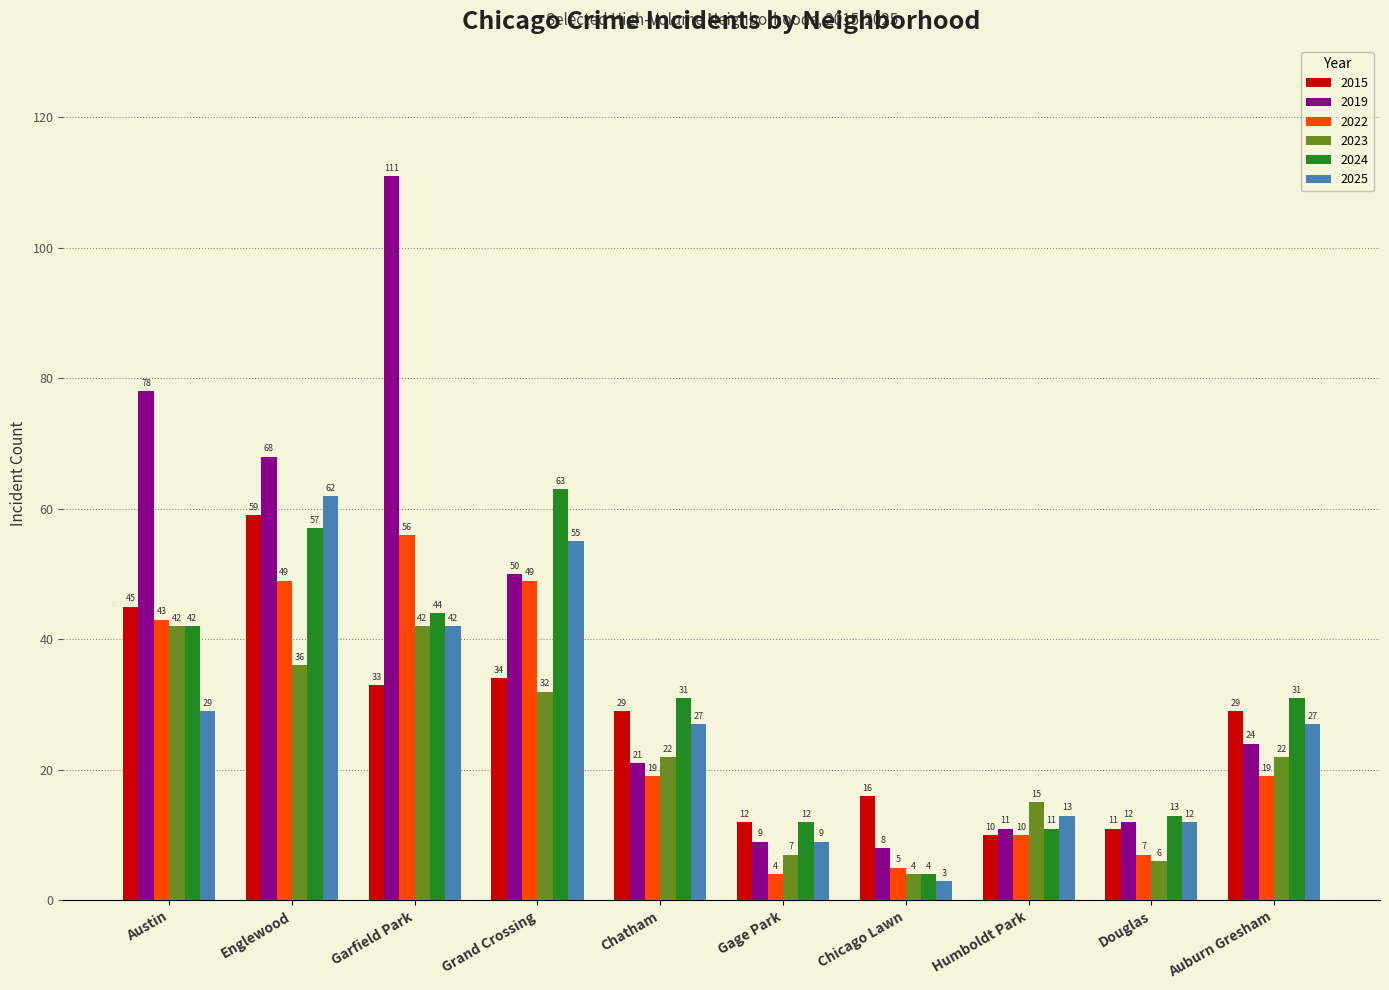

List the series in order of their peak value, lowest first.

2023, 2022, 2015, 2025, 2024, 2019